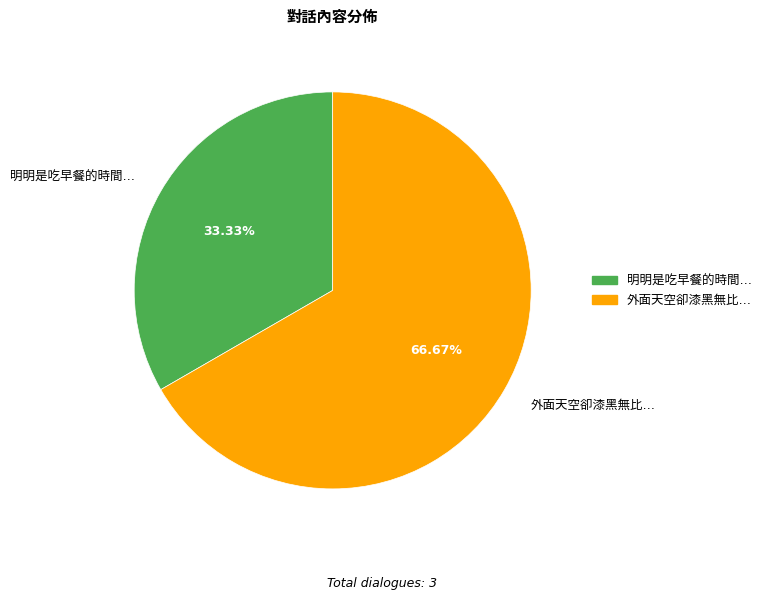

Count the number of slices in the pie.

2